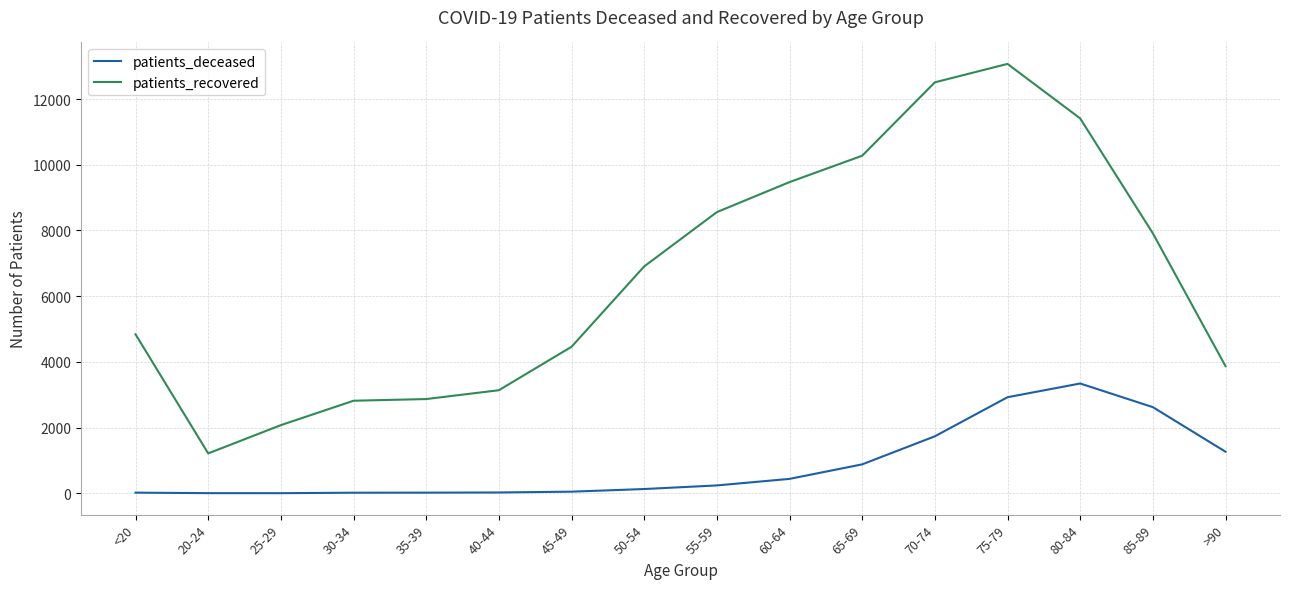

What is the highest value of the patients_recovered series?

13071